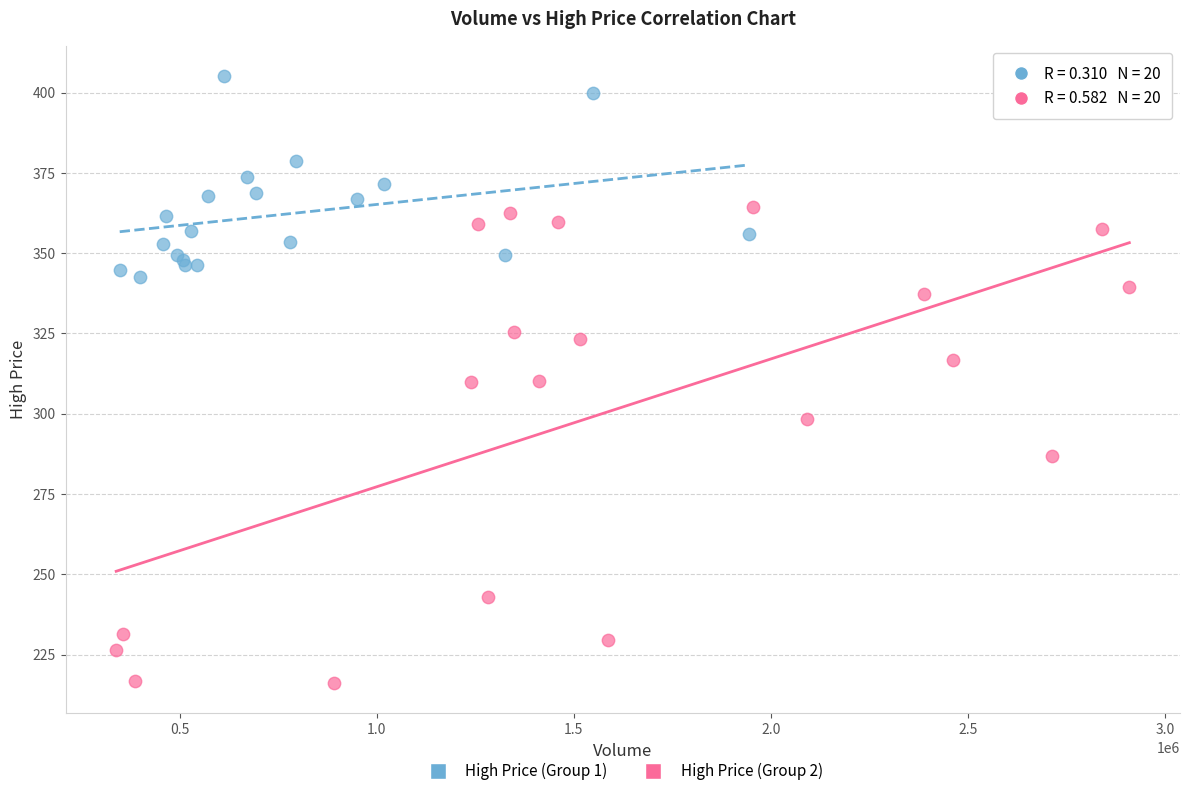

Which series contains the highest Y value?

High Price (Group 1)